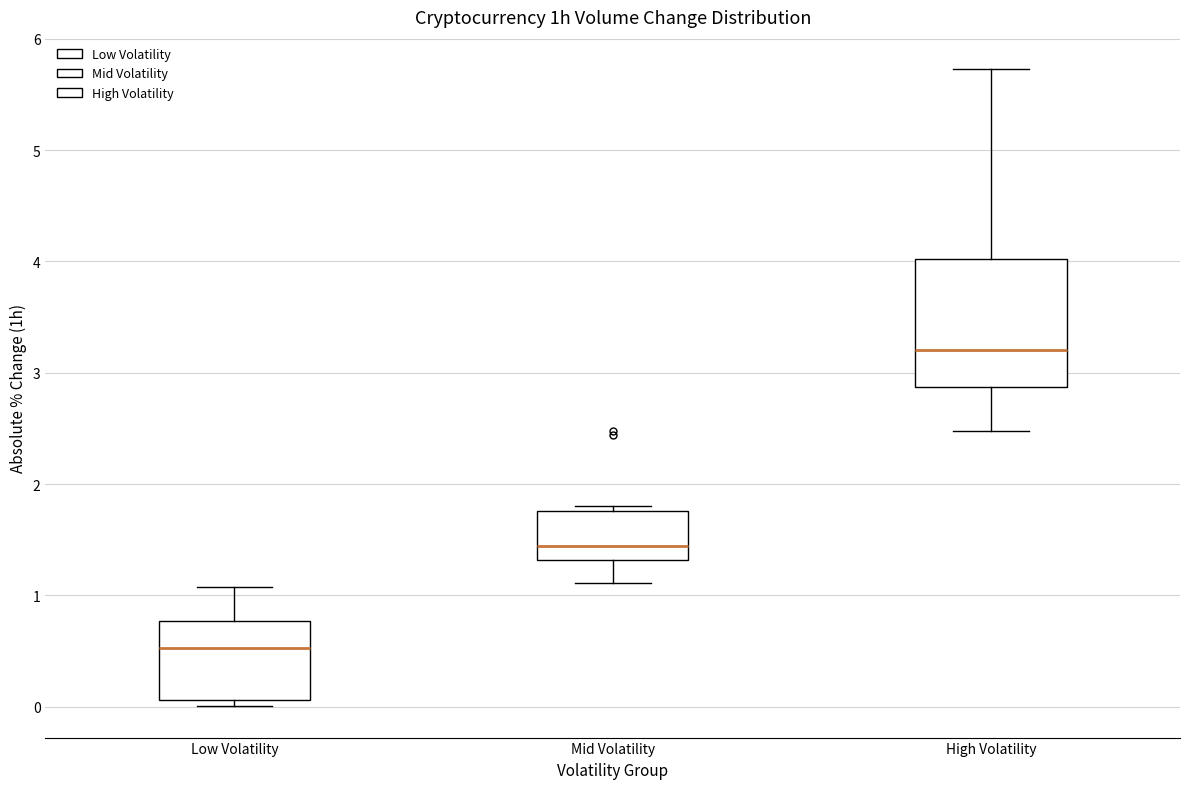

Reading left to right, read every box against the y-axis: the position of its median line, the range the box covers, and the ends of its whiskers. The values are not printed on the chart, so give them approximately, as read against the axis.

Low Volatility: median 0.5, box 0.1 to 0.8, whiskers 0.0 to 1.1
Mid Volatility: median 1.4, box 1.3 to 1.8, whiskers 1.1 to 1.8 (just above the box's upper edge)
High Volatility: median 3.2, box 2.9 to 4.0, whiskers 2.5 to 5.7